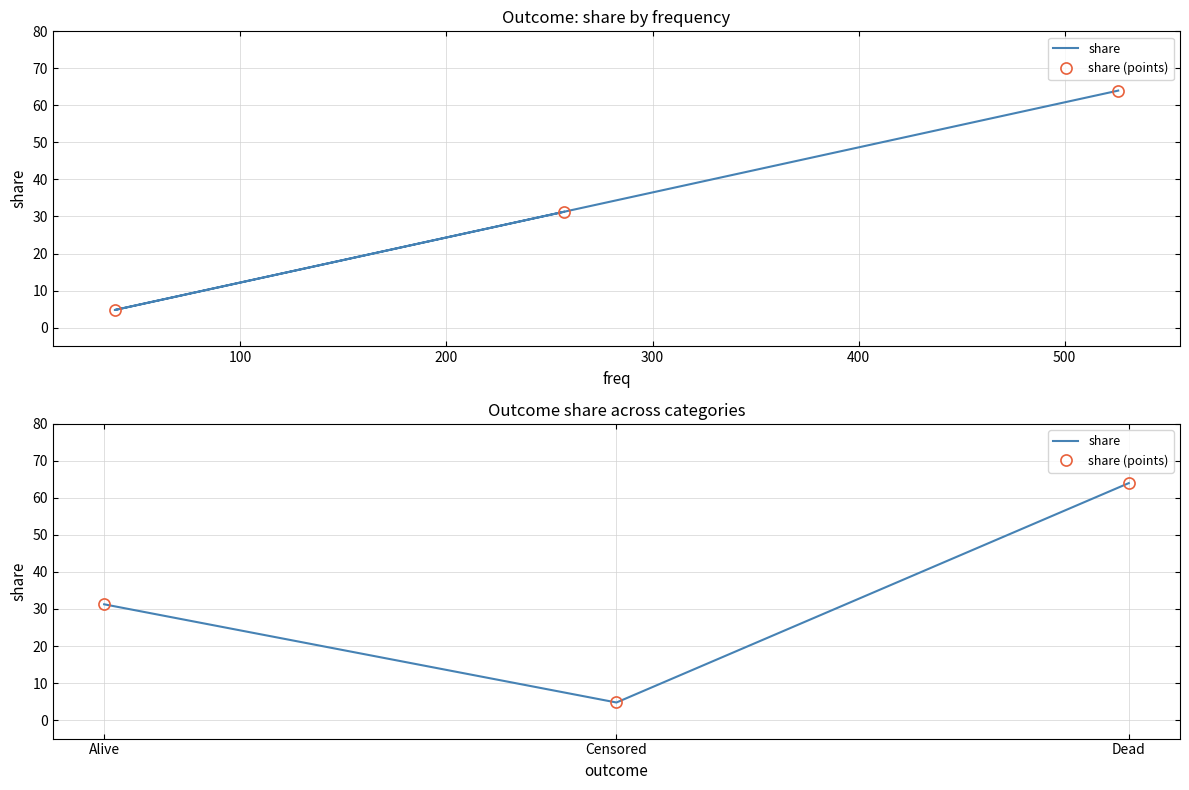

How many data points does each series have?

3